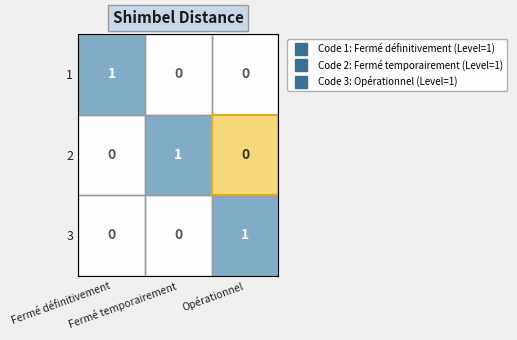

What is the difference between the highest and lowest values at Opérationnel?

1